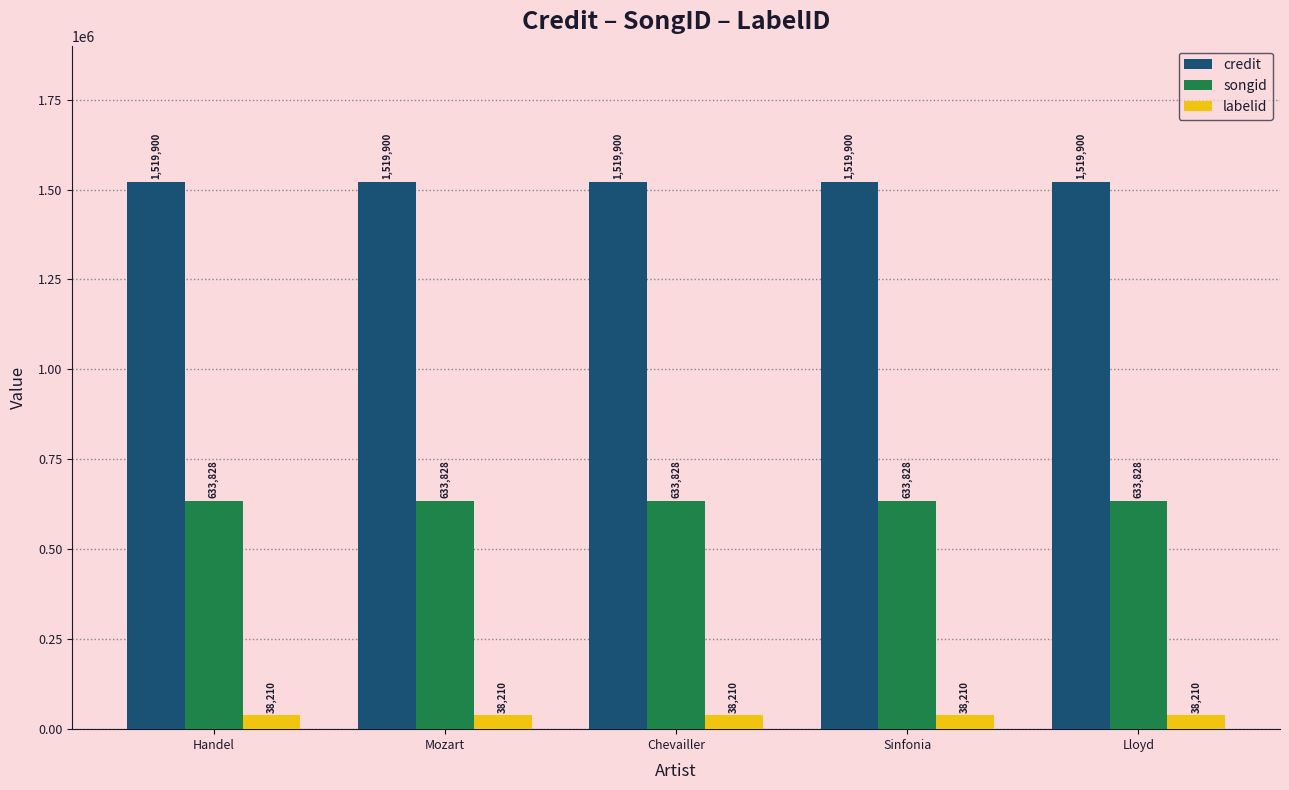

What is the label of the 5th bar from the right?

Handel